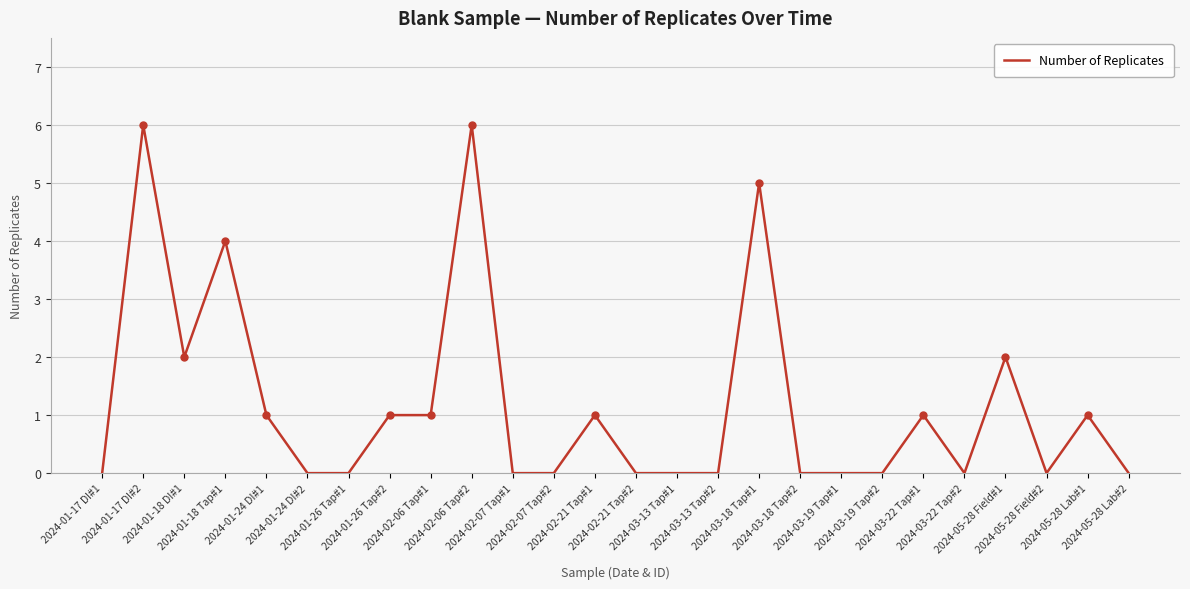

What is the maximum value shown in the chart?

6